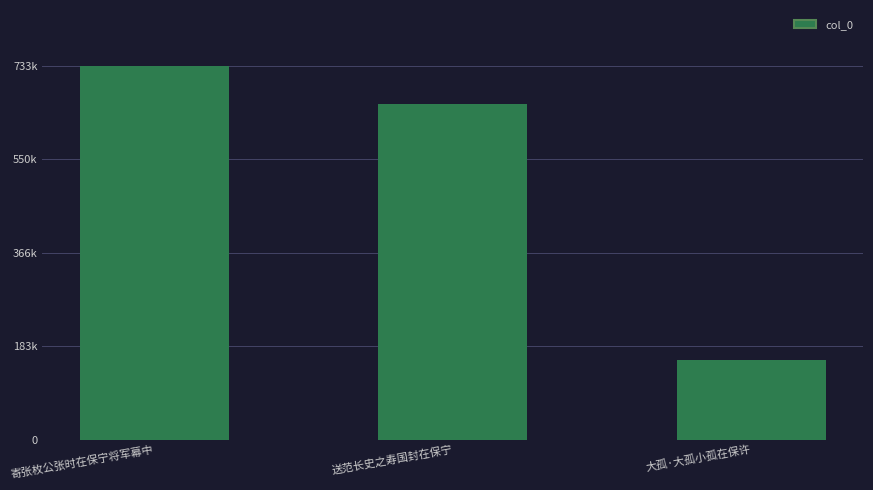

Rank the categories by value from highest to lowest.

寄张枚公张时在保宁将军幕中, 送范长史之寿国封在保宁, 大孤·大孤小孤在保许